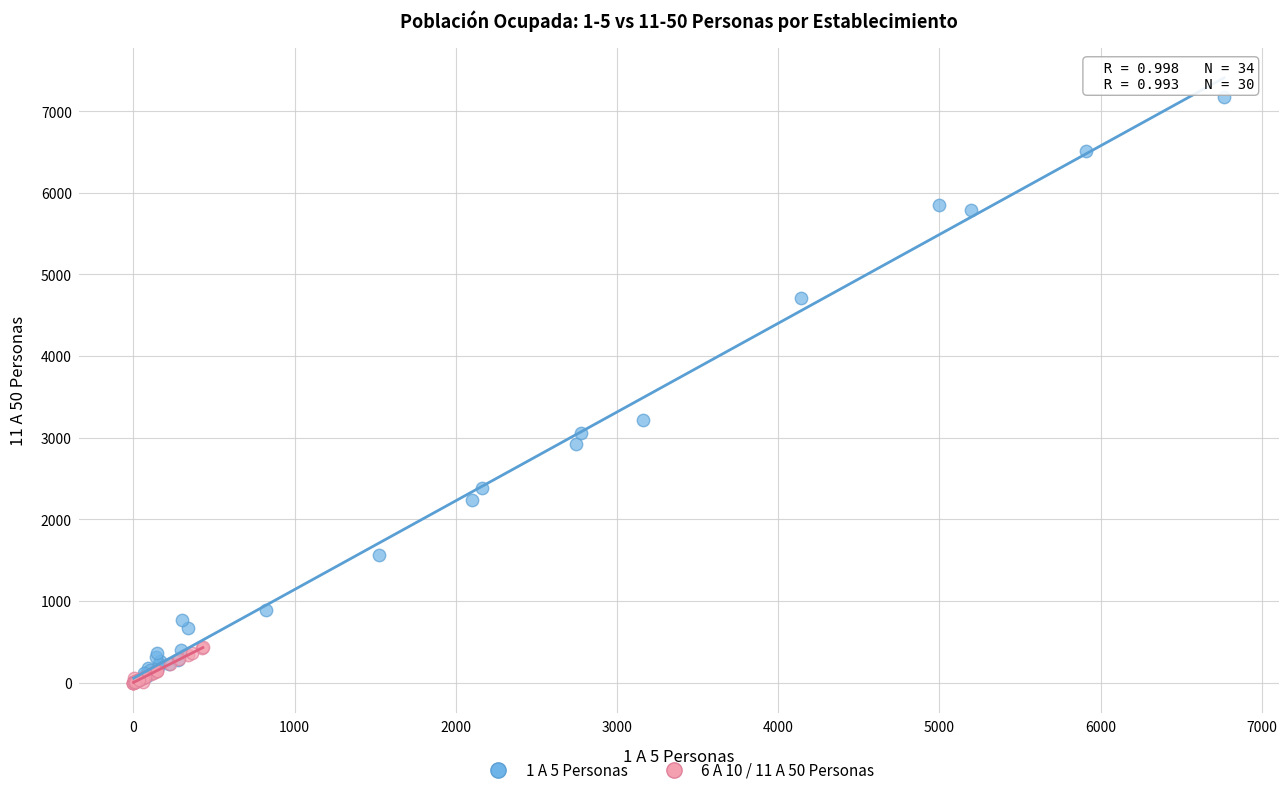

Which series reaches the maximum Y coordinate?

1 A 5 Personas